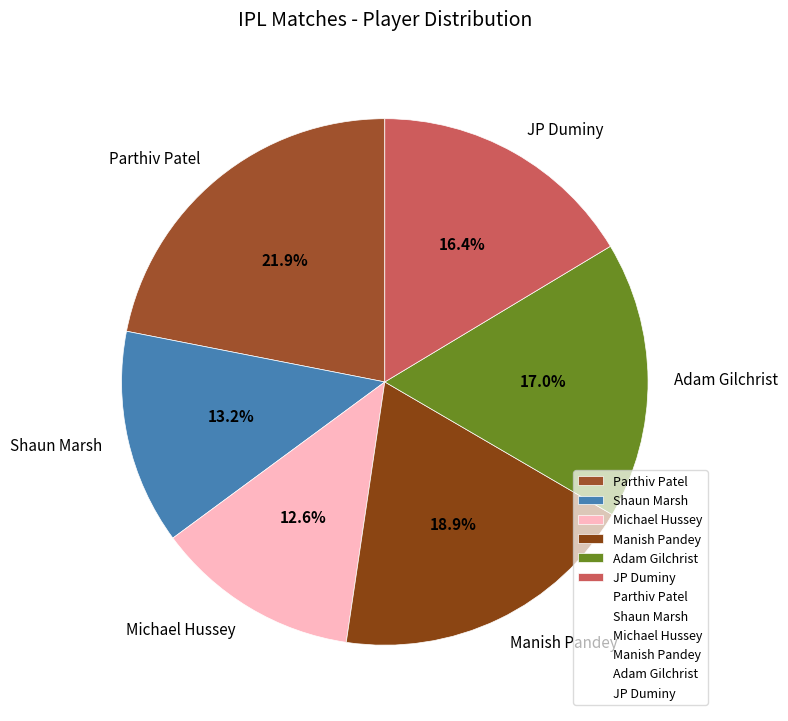

Between Shaun Marsh and Manish Pandey, which is larger?

Manish Pandey